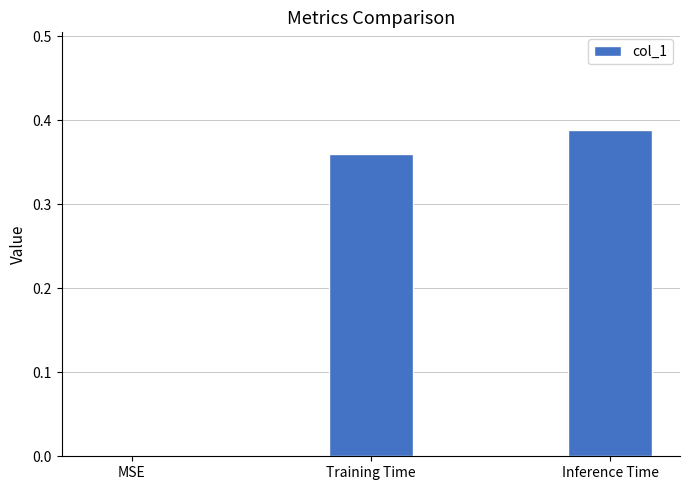

What is the sum of all values?

0.7